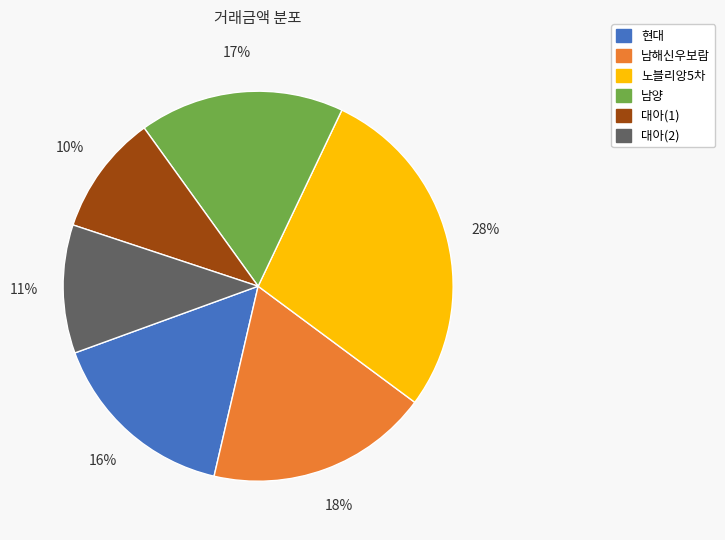

How many slices are in this pie chart?

6